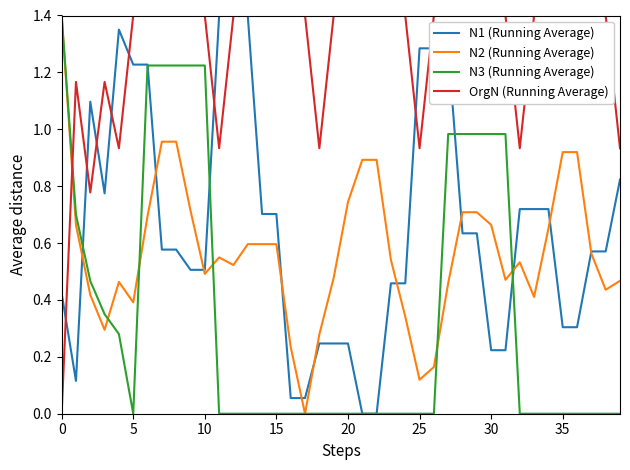

After their last crossing, which series has the higher values: OrgN (Running Average) or N2 (Running Average)?

OrgN (Running Average)